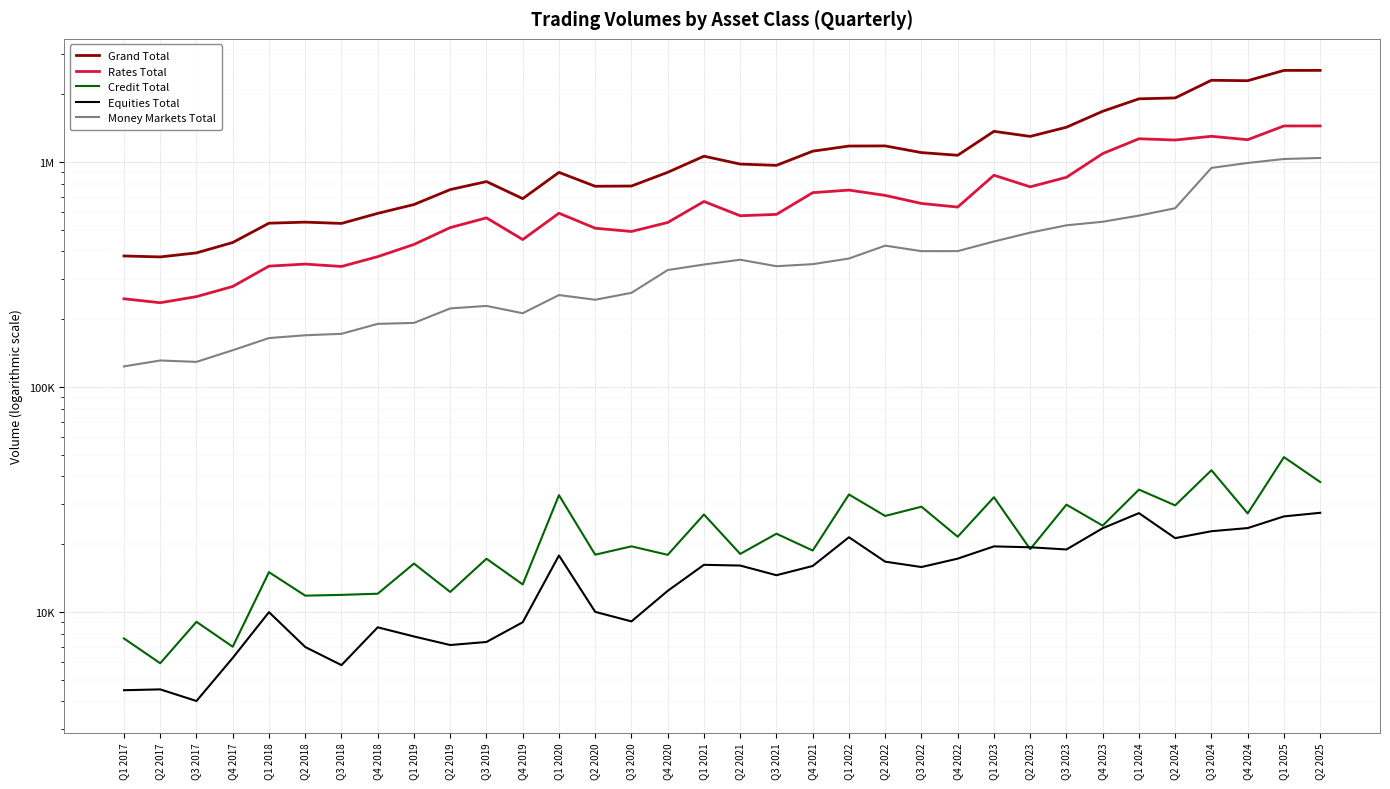

Which has a higher value, Q4 2021 or Q4 2018?

Q4 2021